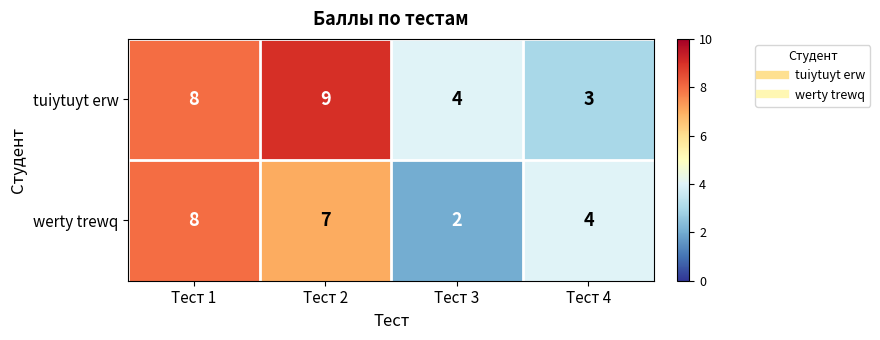

What is the smallest value displayed?

2